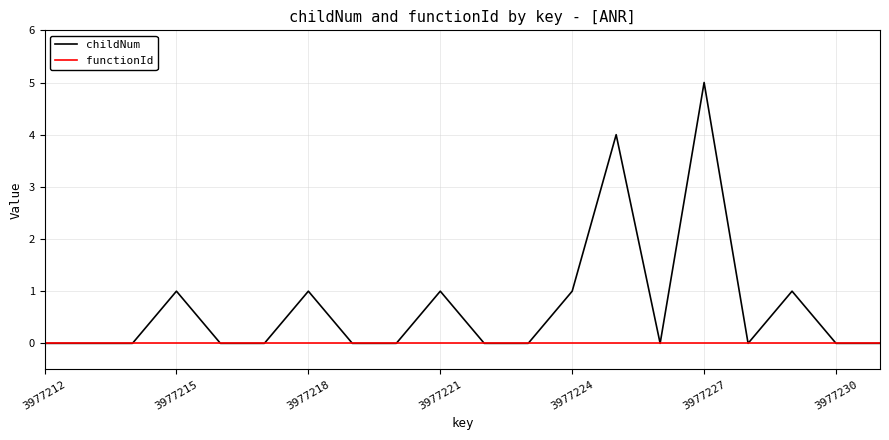

Which series has the widest spread of values?

childNum